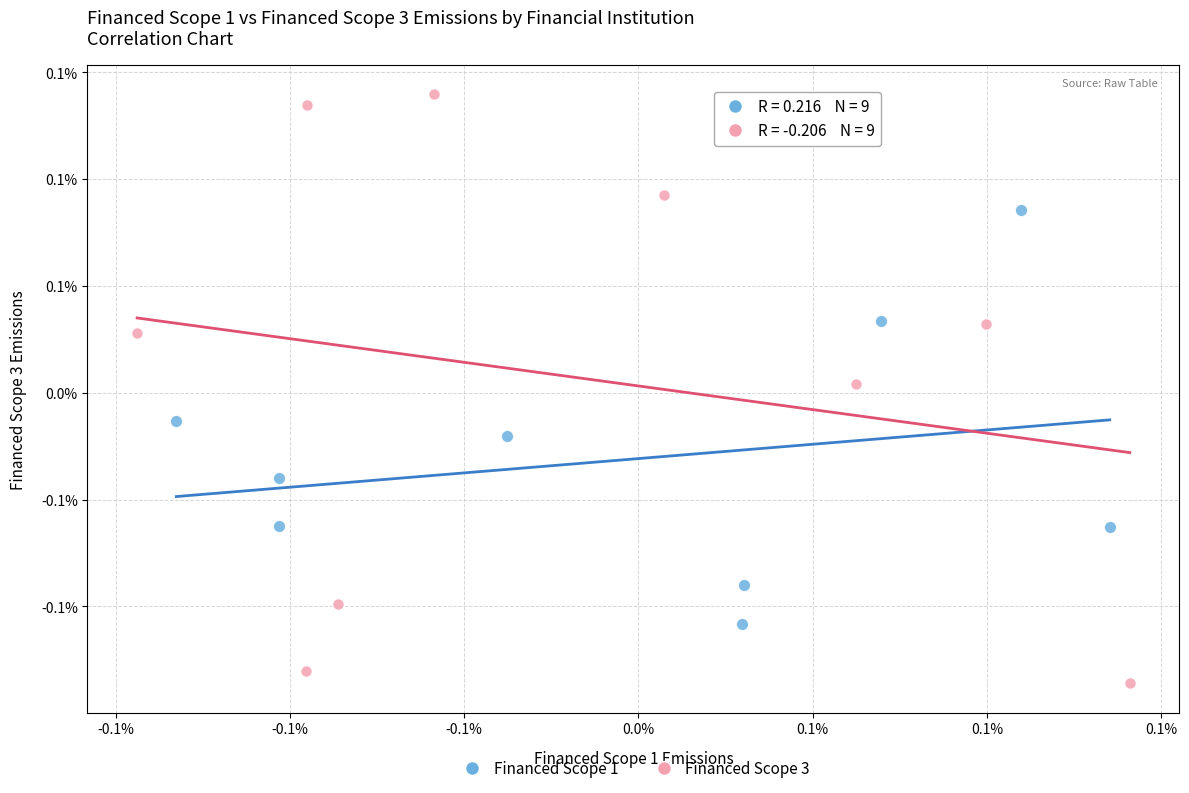

Which series contains the highest Y value?

Financed Scope 3